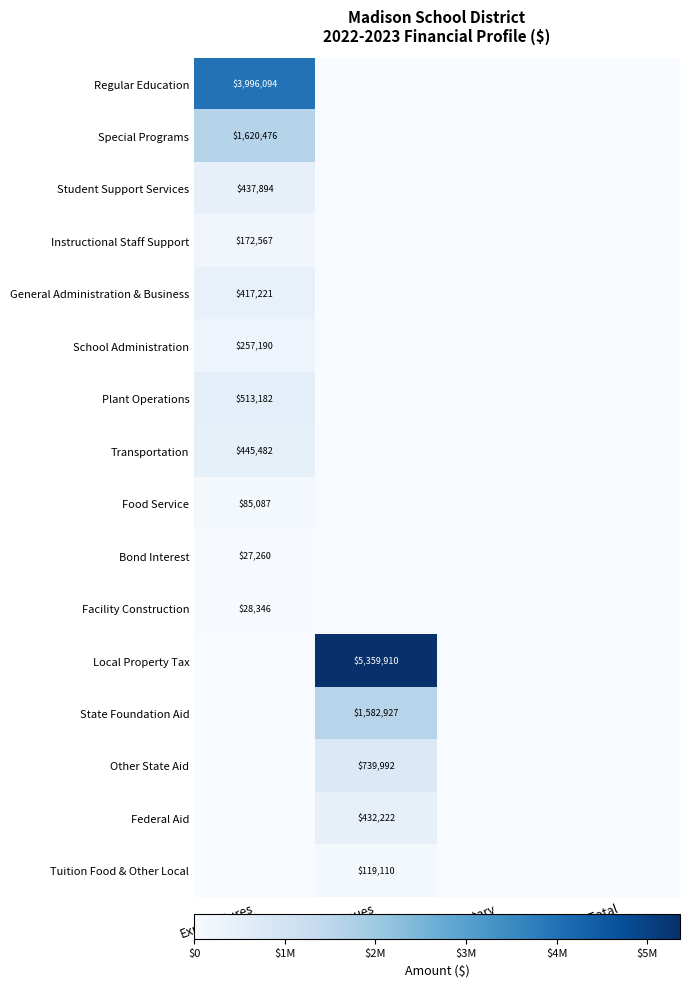

The Tuition Food & Other Local series shows 119110 at Revenues. True or false?

True